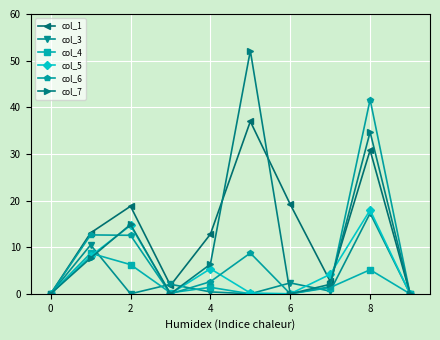

How many data points in col_7 are above 6?

5